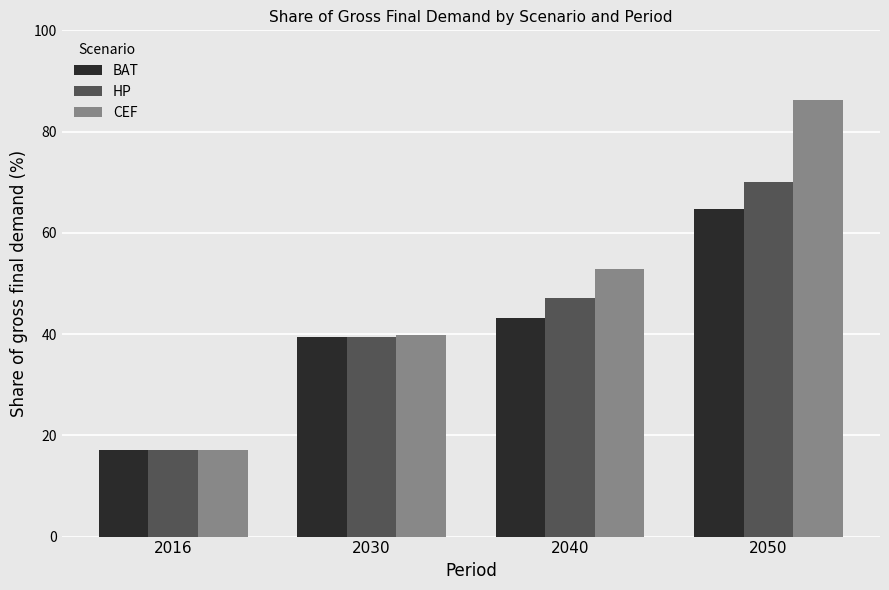

Which series has the largest range (max minus min)?

CEF